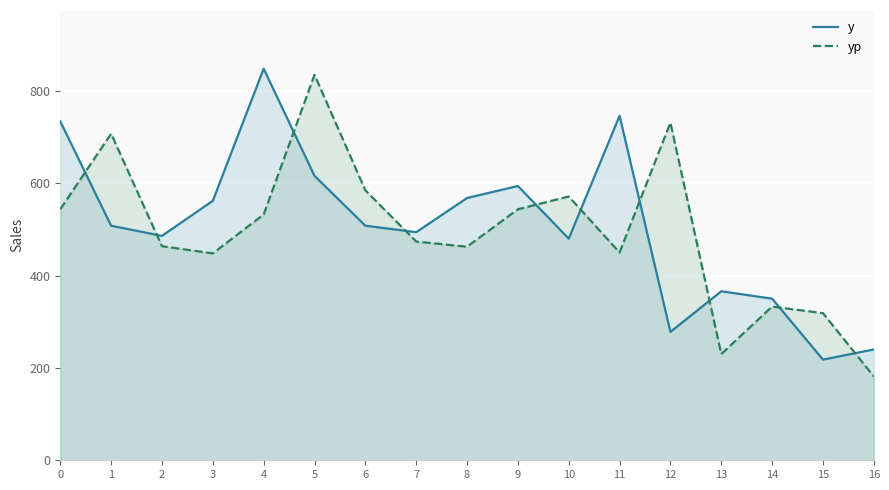

What is the approximate value of y at 2?

486.0